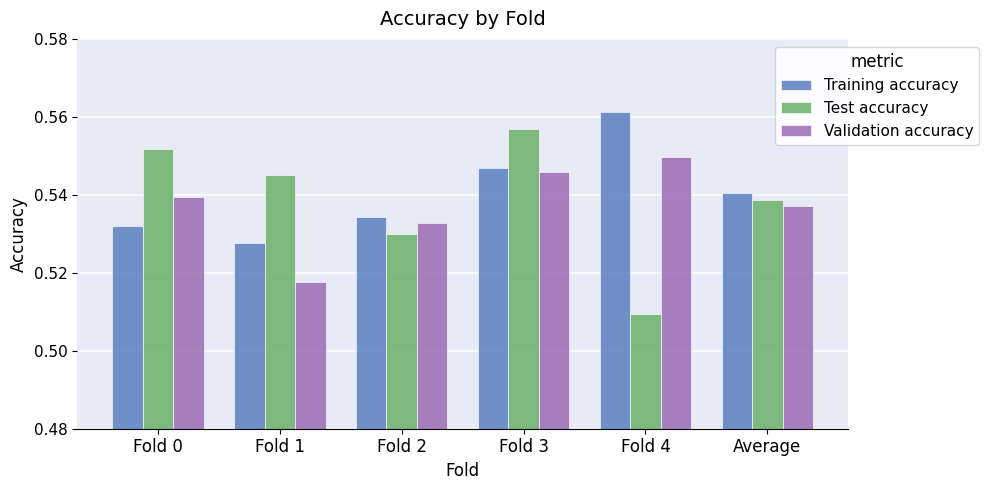

At which category is the sum across all series the highest?

Fold 3